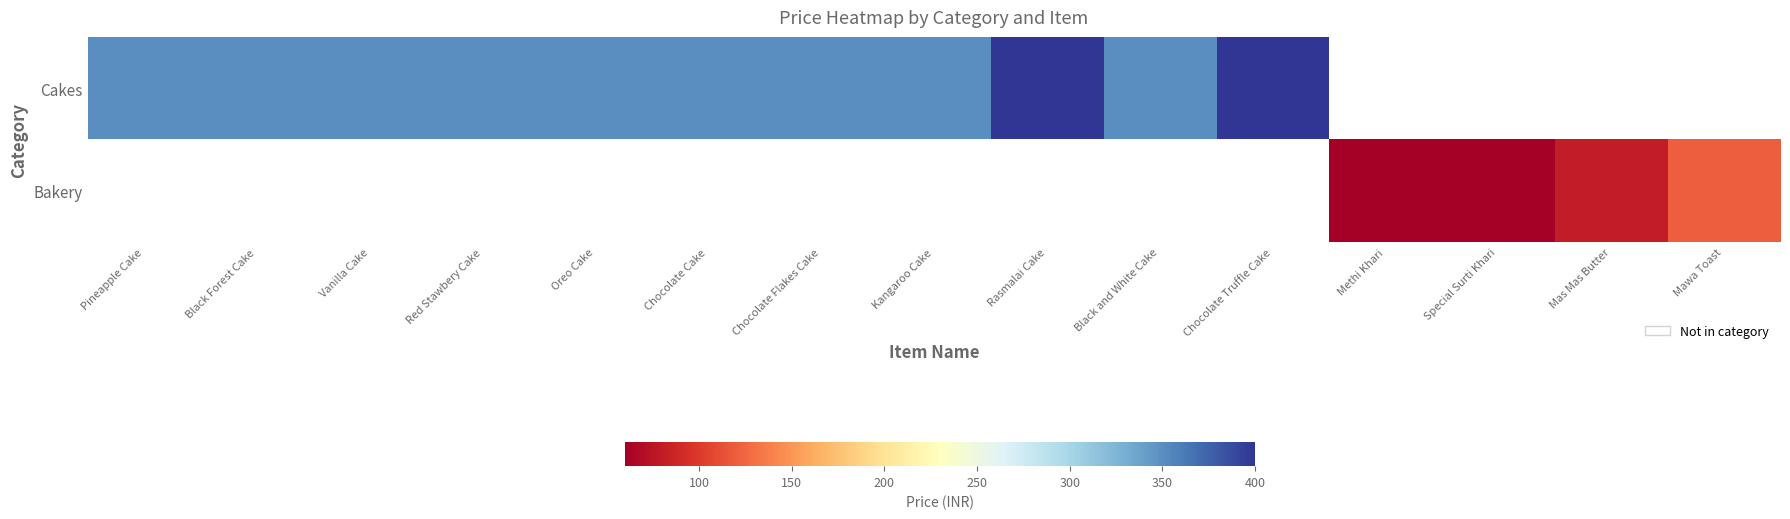

Which series has the largest range (max minus min)?

Cakes